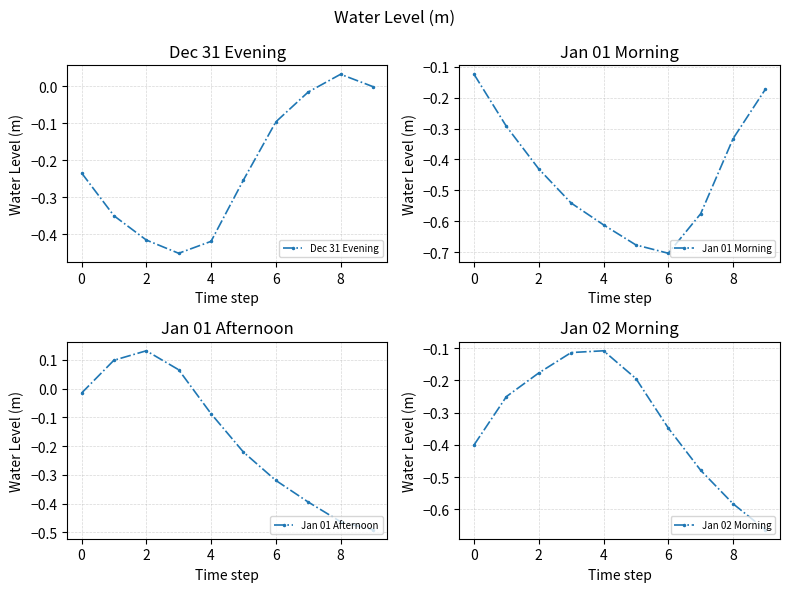

The Dec 31 Evening series shows -0.1 at 6. True or false?

True